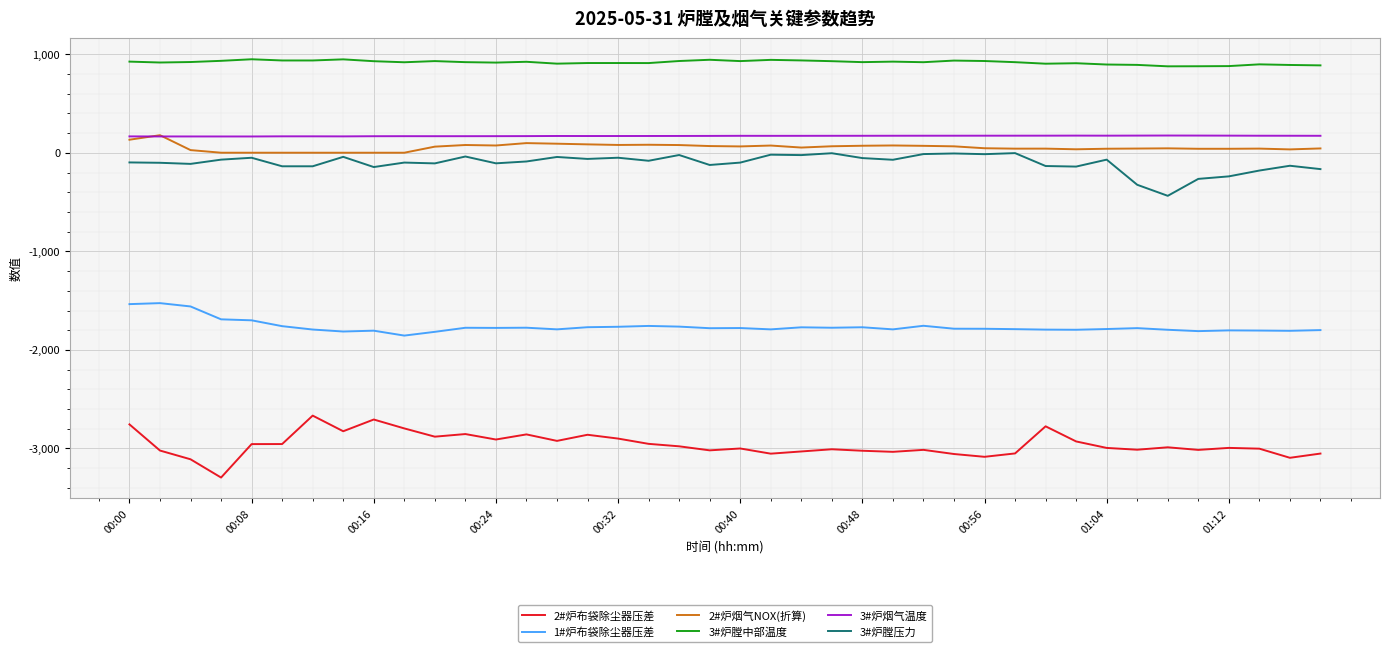

What is the minimum value for 3#炉膛中部温度?

878.2